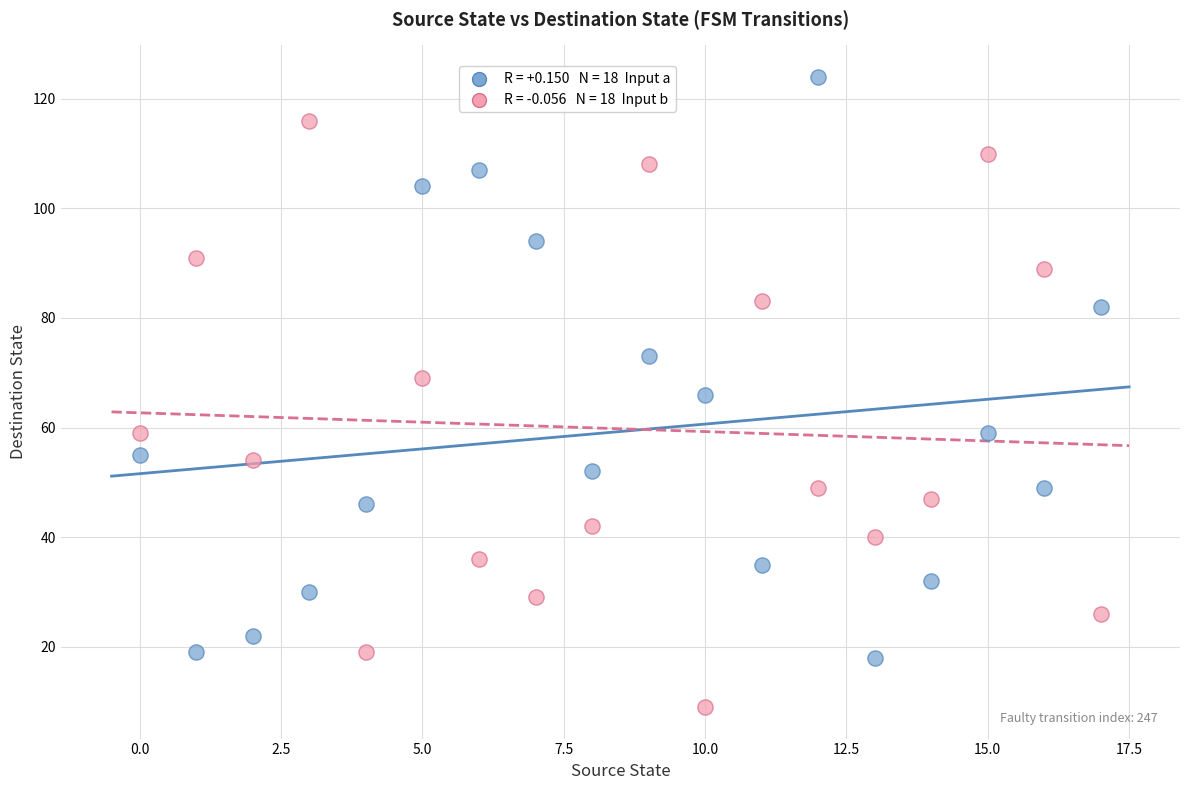

Across all data points, what is the range of Y values (max minus min)?

115